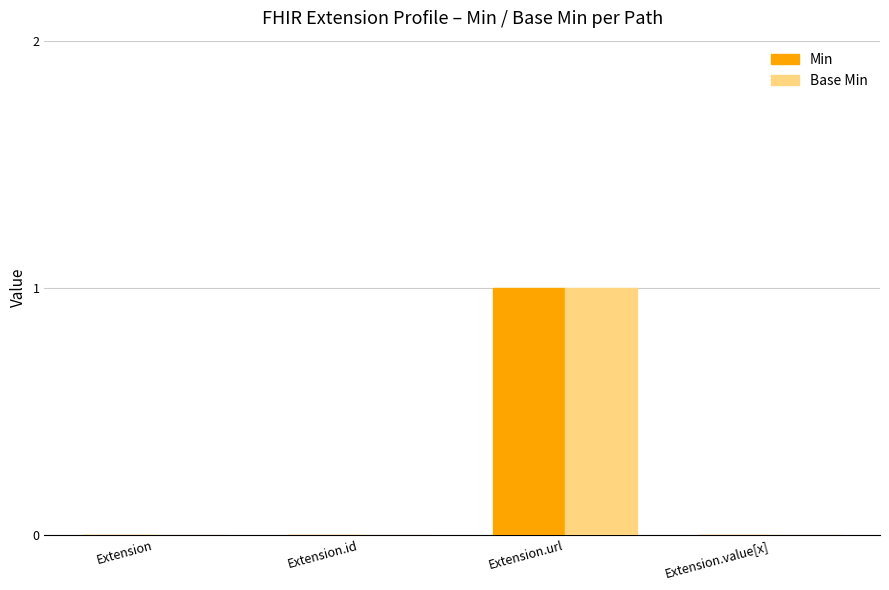

How many groups of bars are there?

4